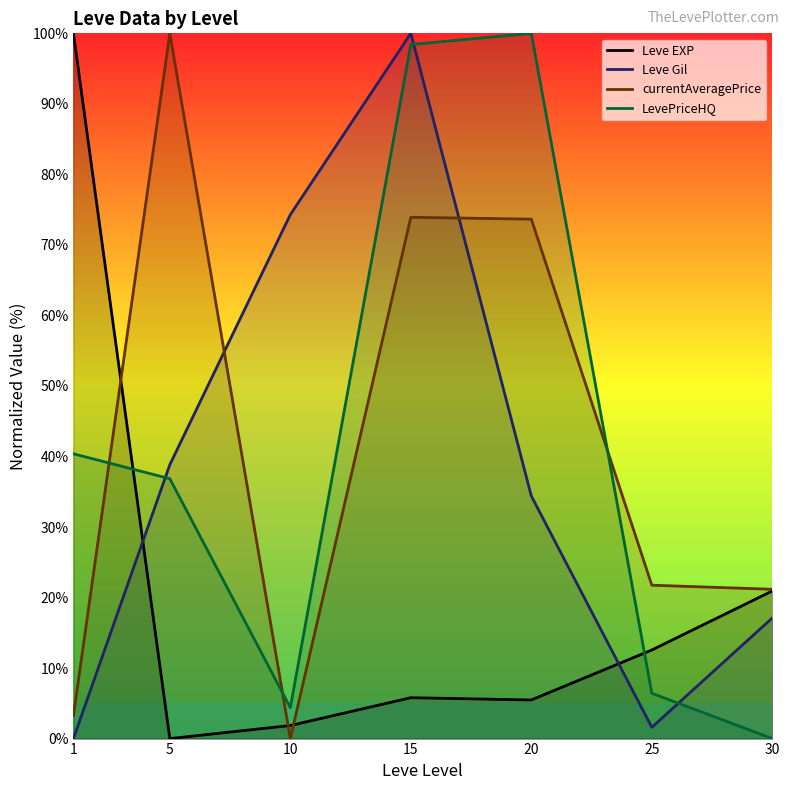

What is the difference between the maximum and second lowest values in the Leve Gil series?

98.4